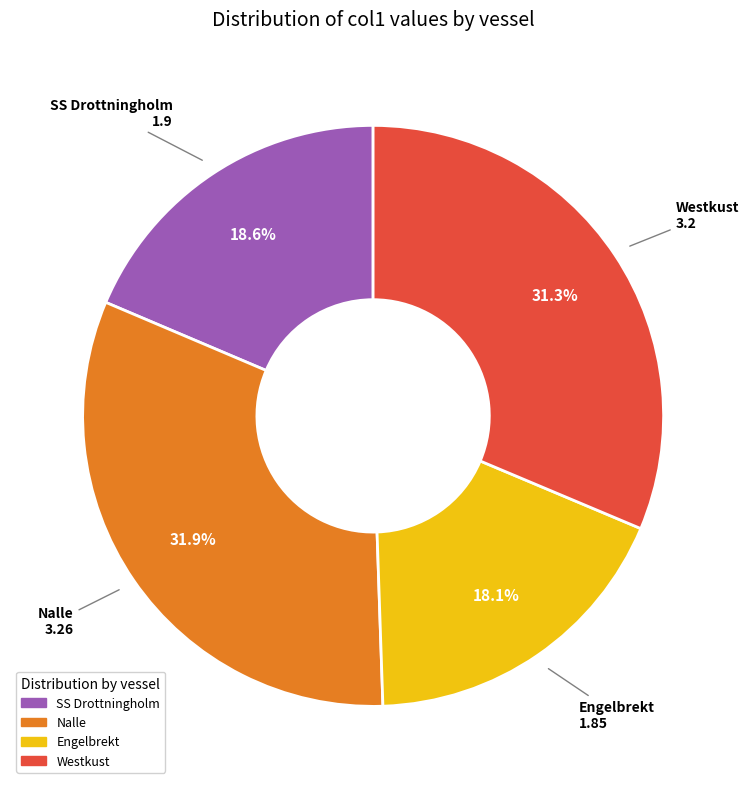

Does any single category account for the majority?

No